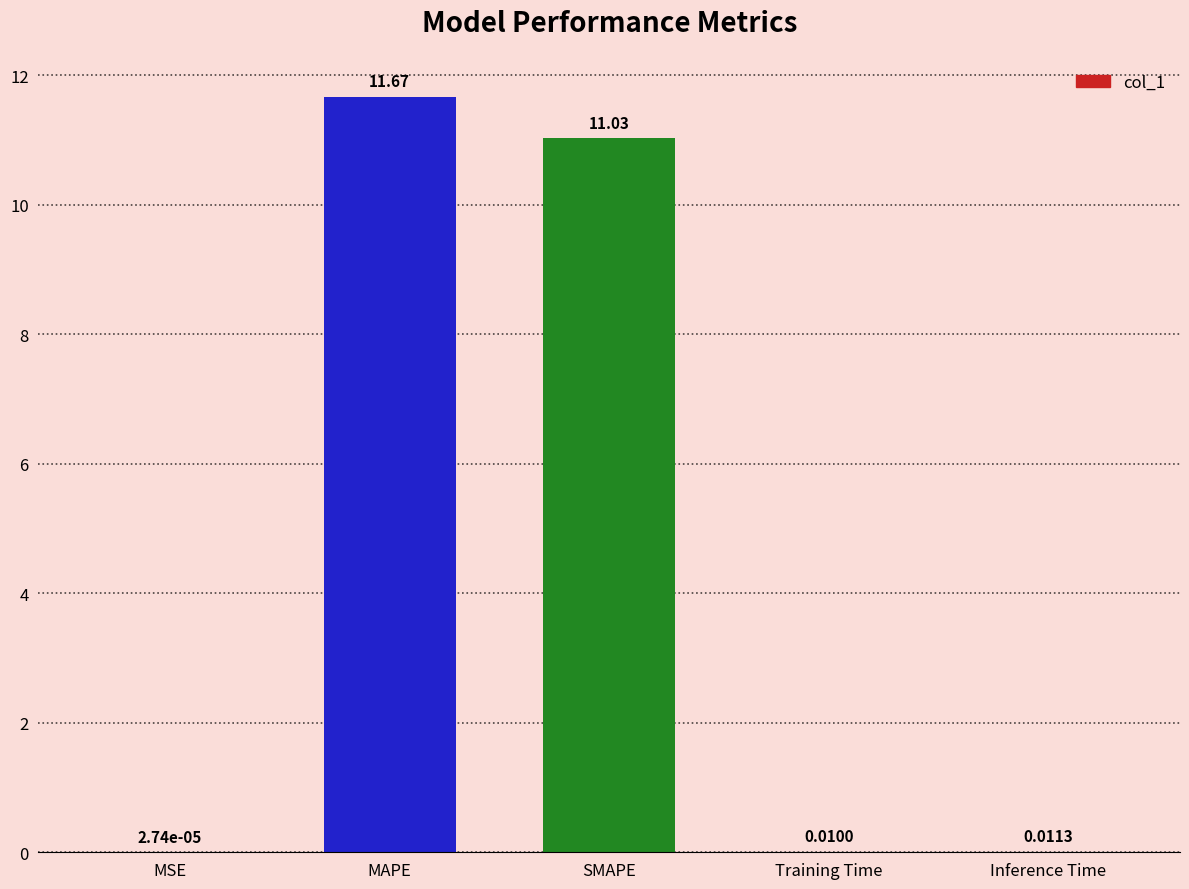

At which category does the chart reach its peak across all series?

MAPE